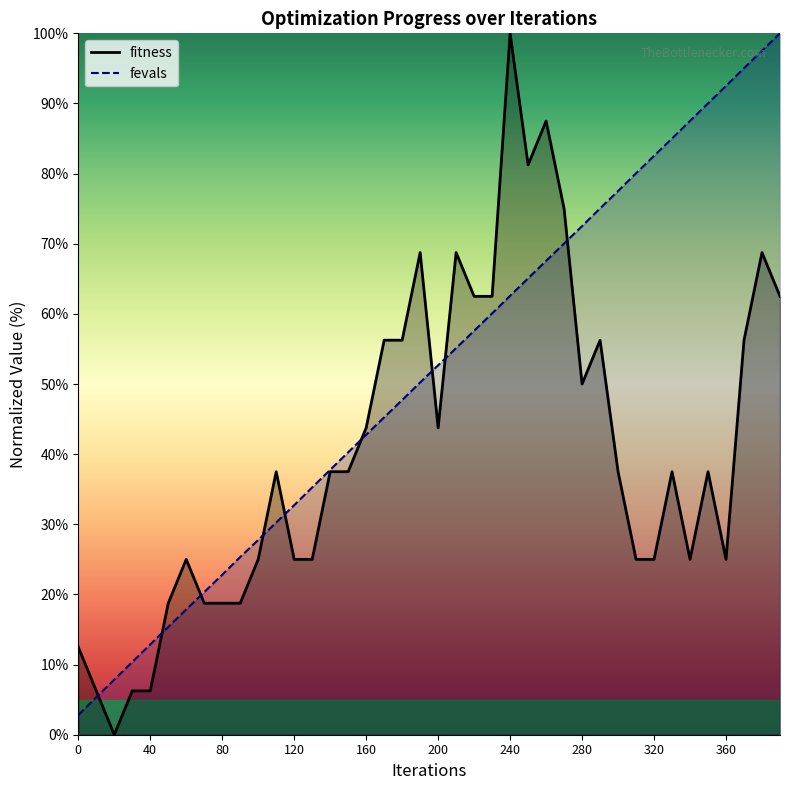

Which label corresponds to the smallest value in the chart?

20